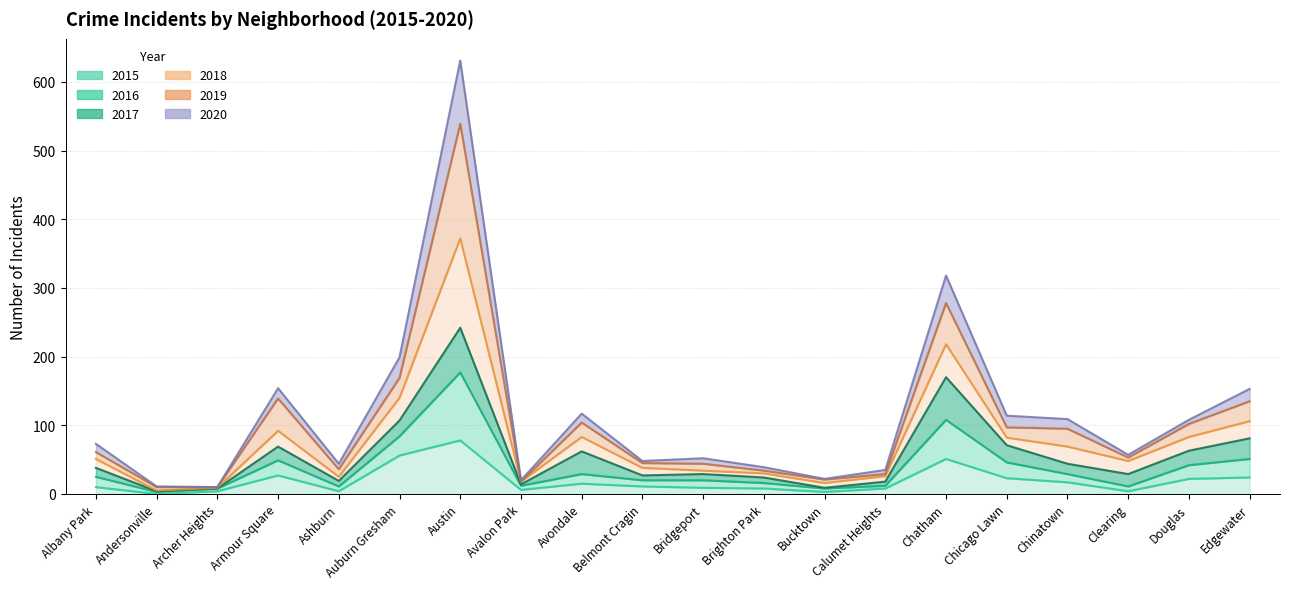

At which category does 2015 reach its first local peak?

Armour Square